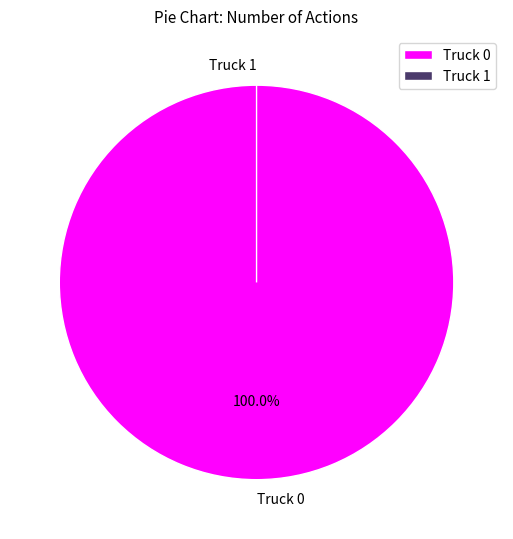

Rank the categories by value from lowest to highest.

Truck 1, Truck 0